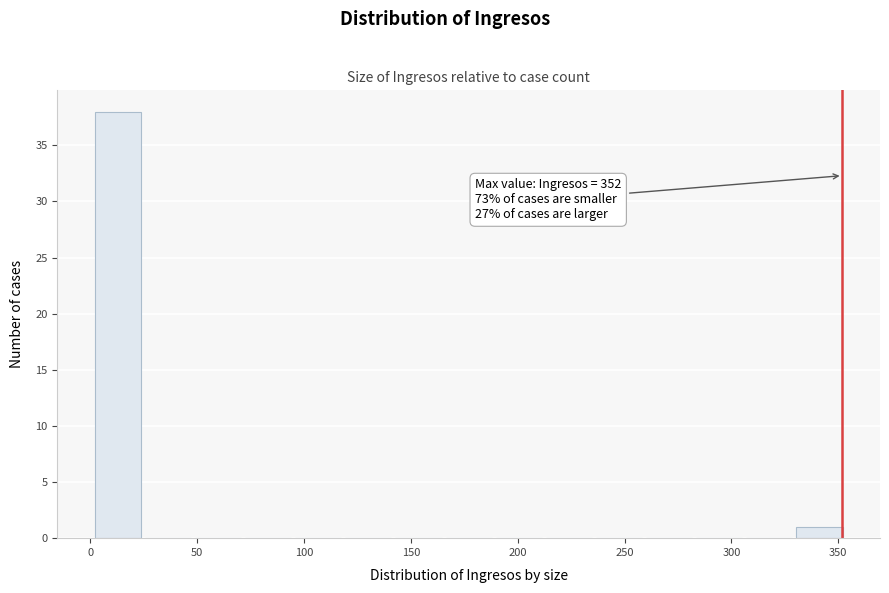

Which range on the x-axis has the tallest bar?

0 to 25